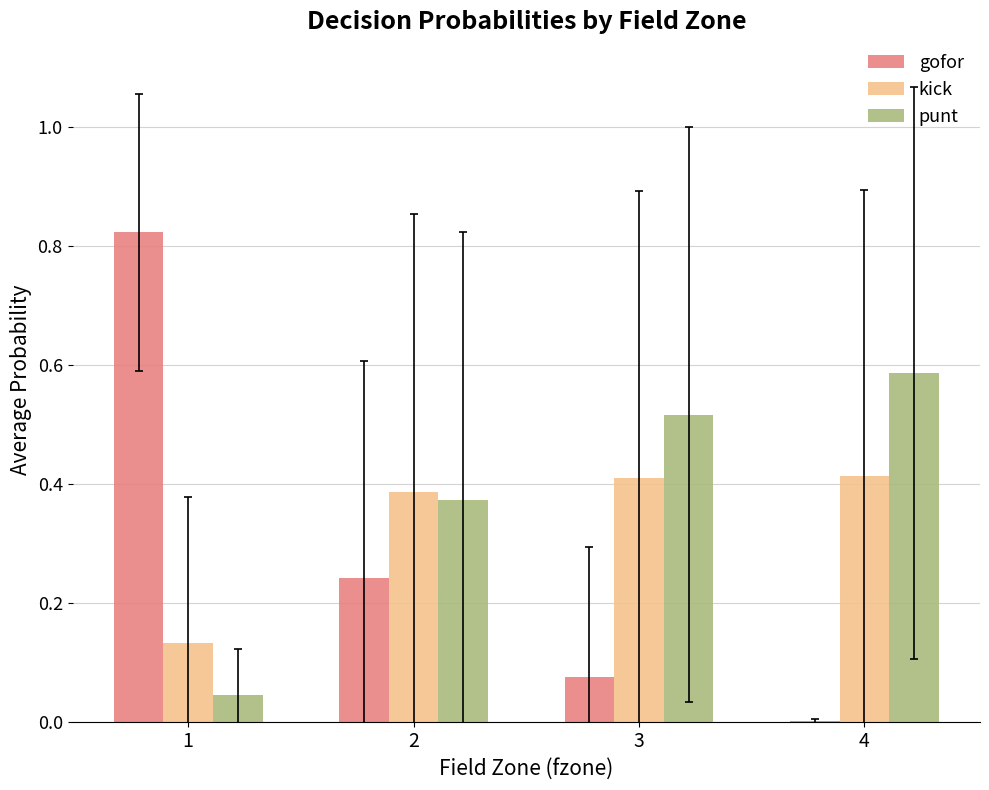

What is the sum of all kick values?

1.3